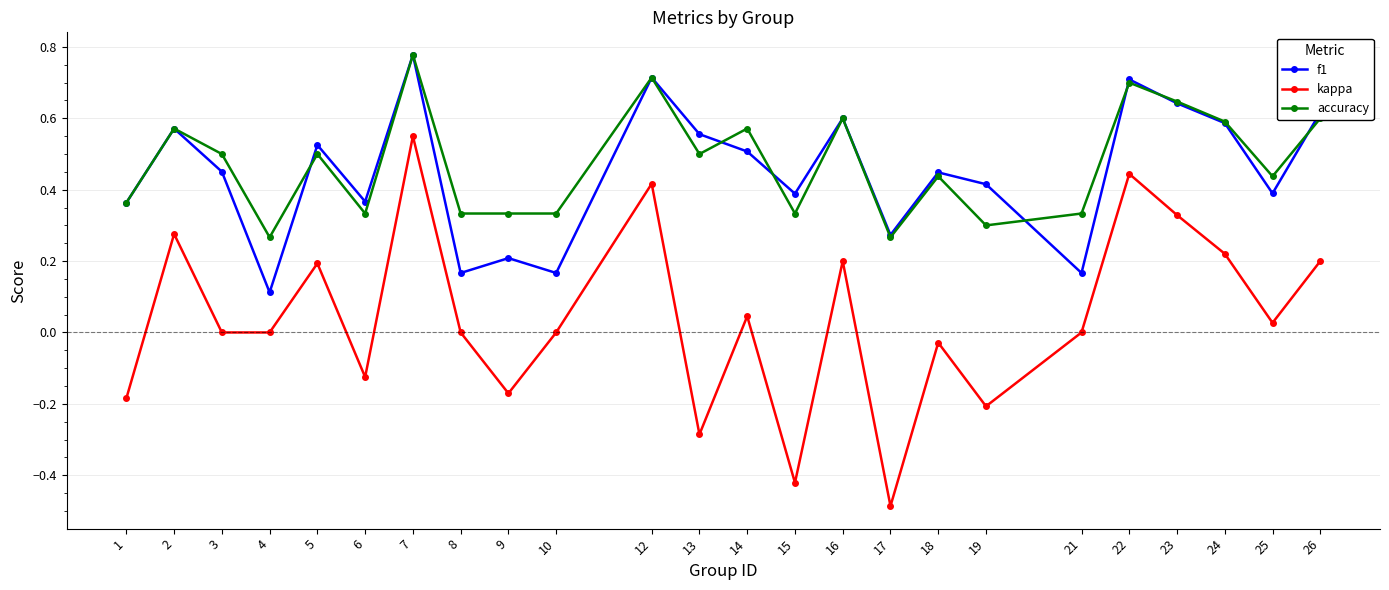

Is it true that kappa equals -0.2 at 17?

False